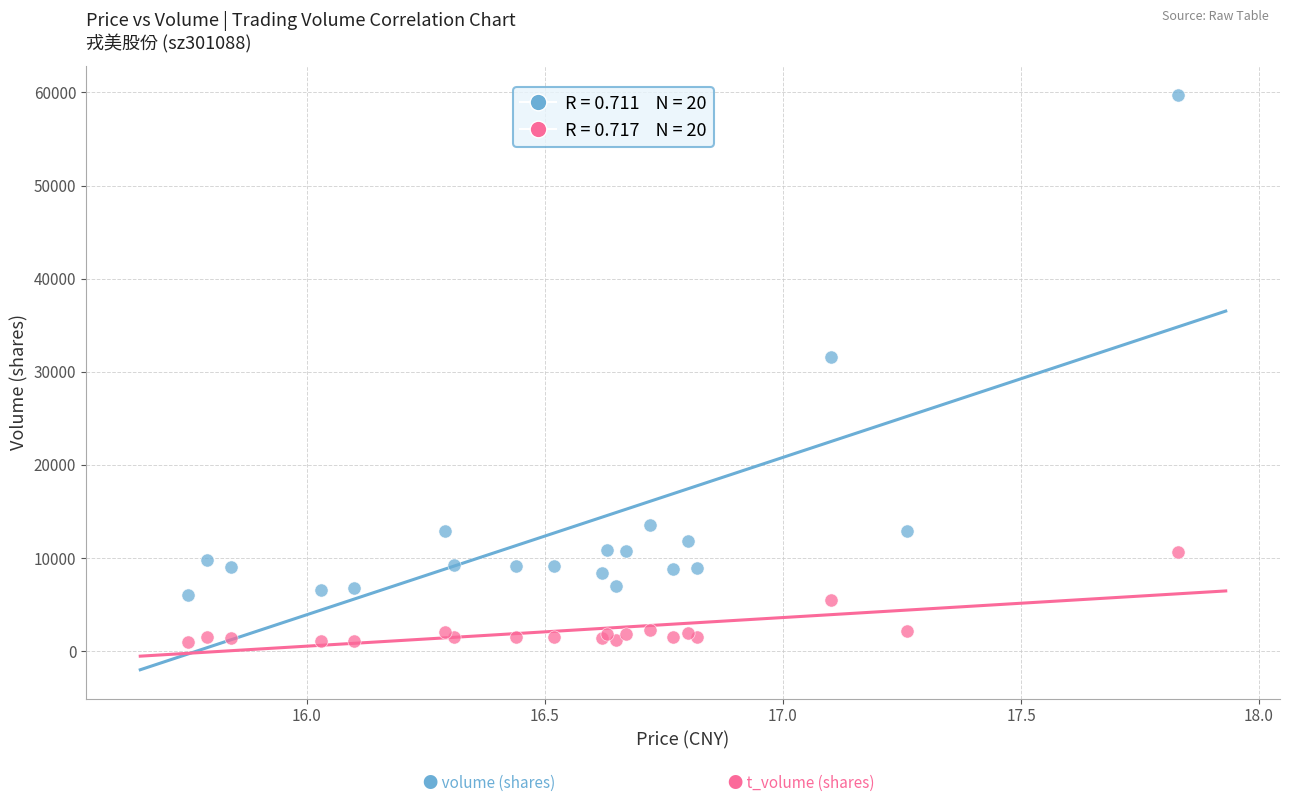

Across all series, what Y value is closest to 30355?

31621